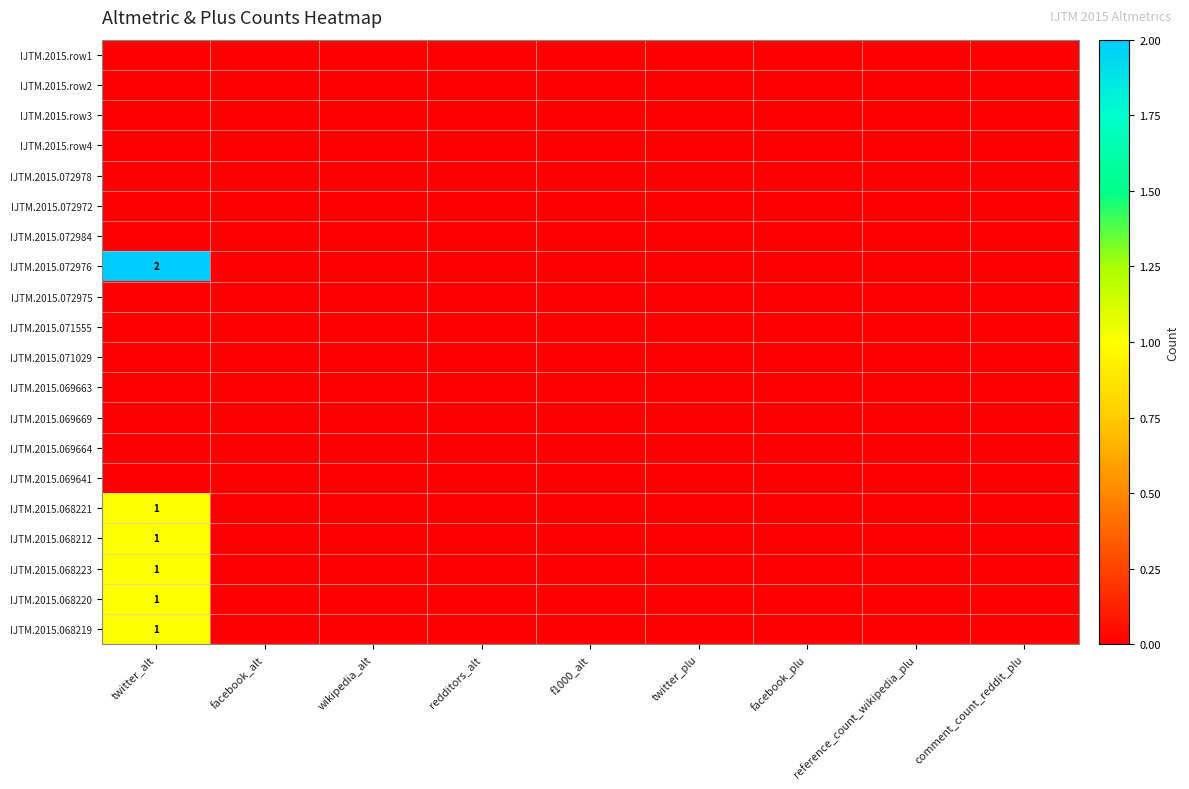

True or false: IJTM.2015.068223 has a value of 1 at twitter_alt.

True